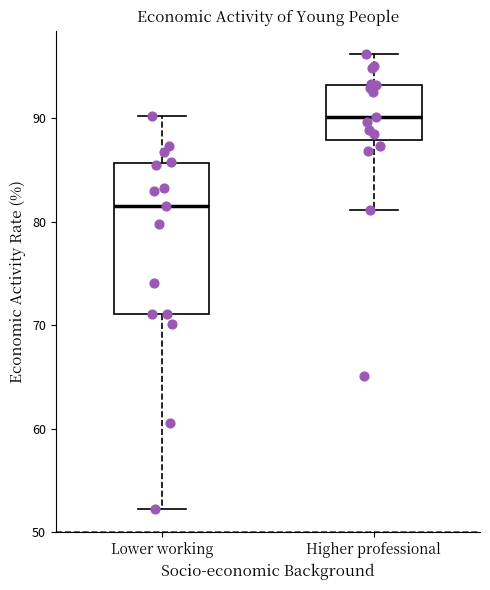

Where is the lower edge of the box for Higher professional on the y-axis? The values are not printed on the chart, so give them approximately, as read against the axis.

88